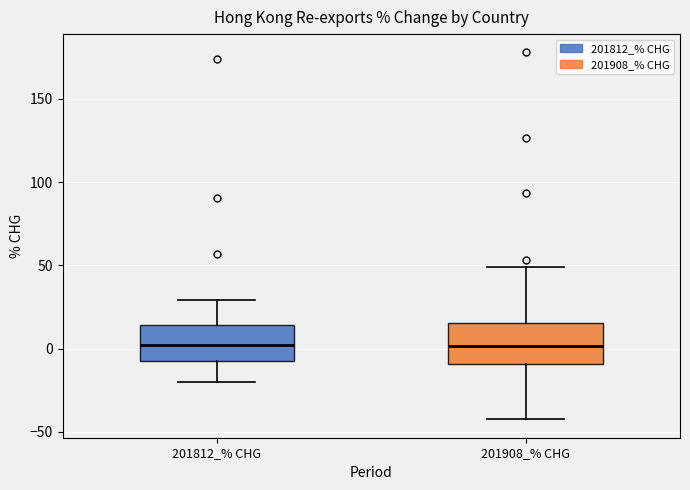

Reading left to right, transcribe this box plot: for each box, give where its median line is, the range the box spans, and where its two whiskers end, as read against the y-axis. The values are not printed on the chart, so give them approximately, as read against the axis.

201812_% CHG: median 0, box -5 to 15, whiskers -20 to 30
201908_% CHG: median 0, box -10 to 15, whiskers -40 to 50